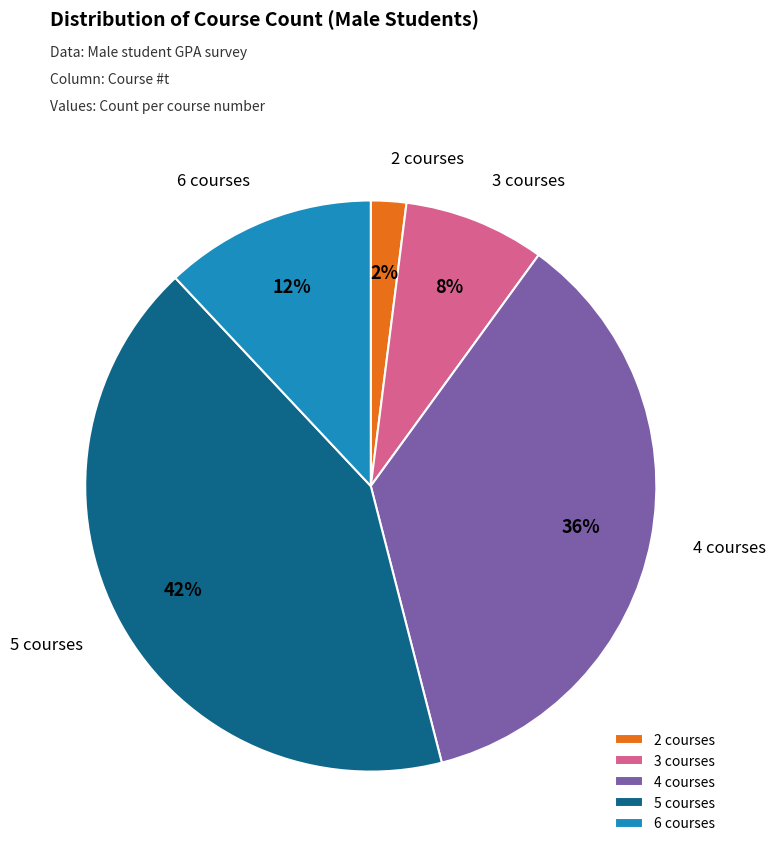

What is the ratio of the value at 4 courses to the value at 6 courses?

3.0